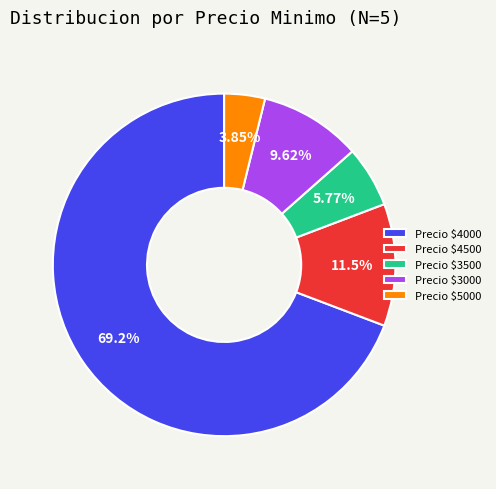

Is there a majority slice in this chart?

Yes